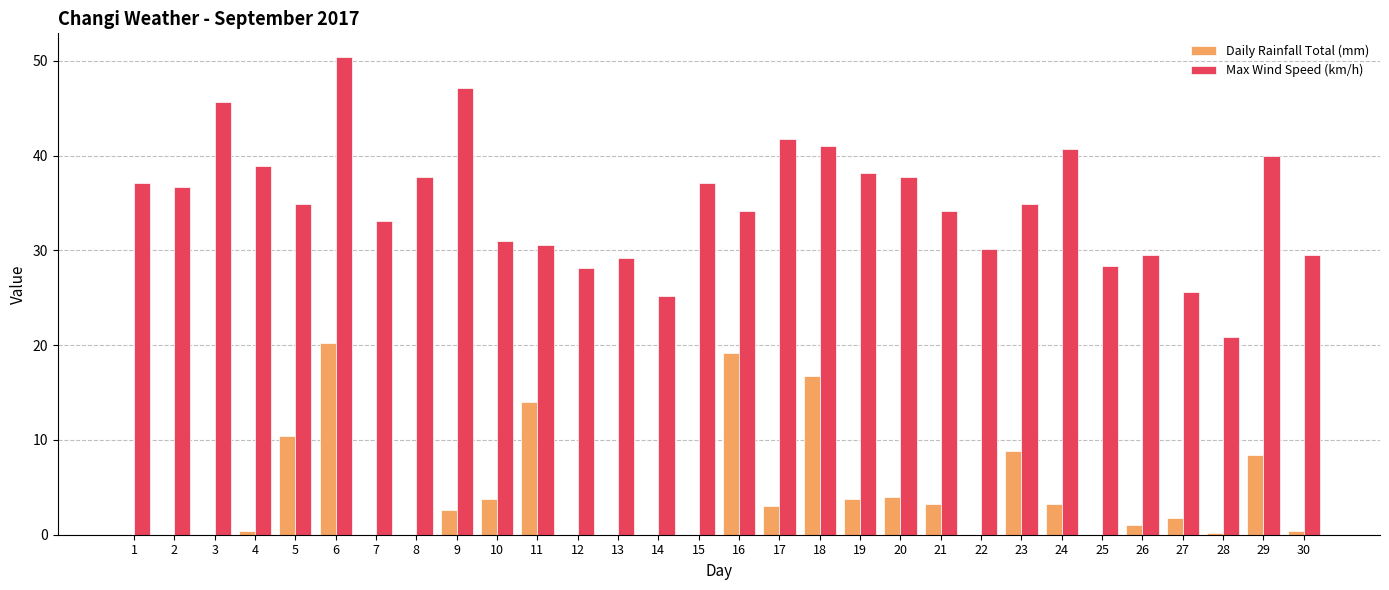

Which series changed the most between 15 and 20?

Daily Rainfall Total (mm)